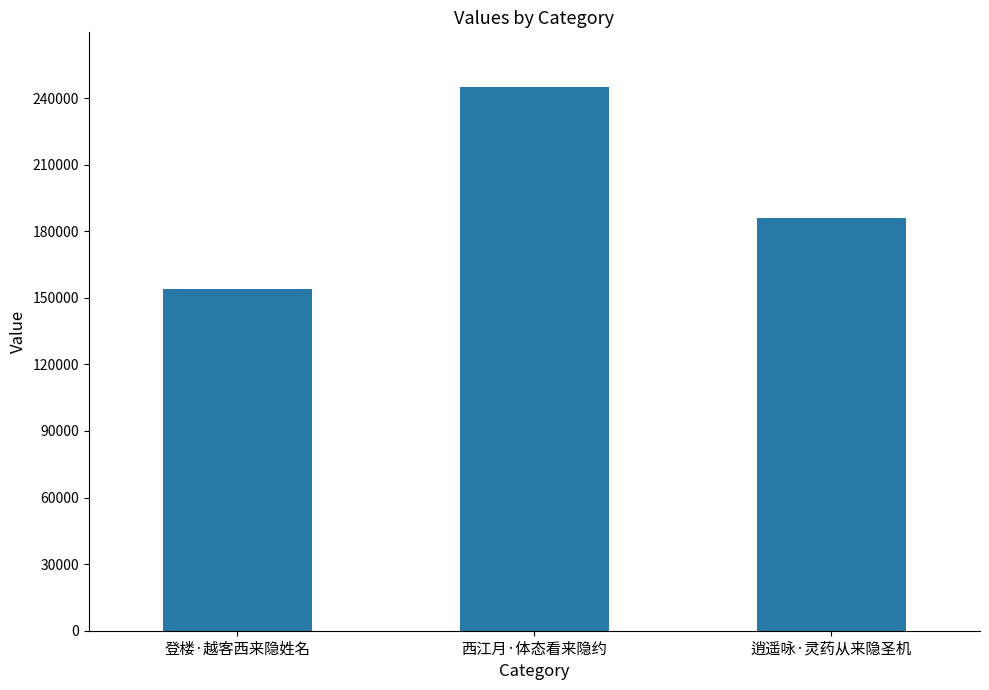

What is the value of the 1st bar from the left?

153739